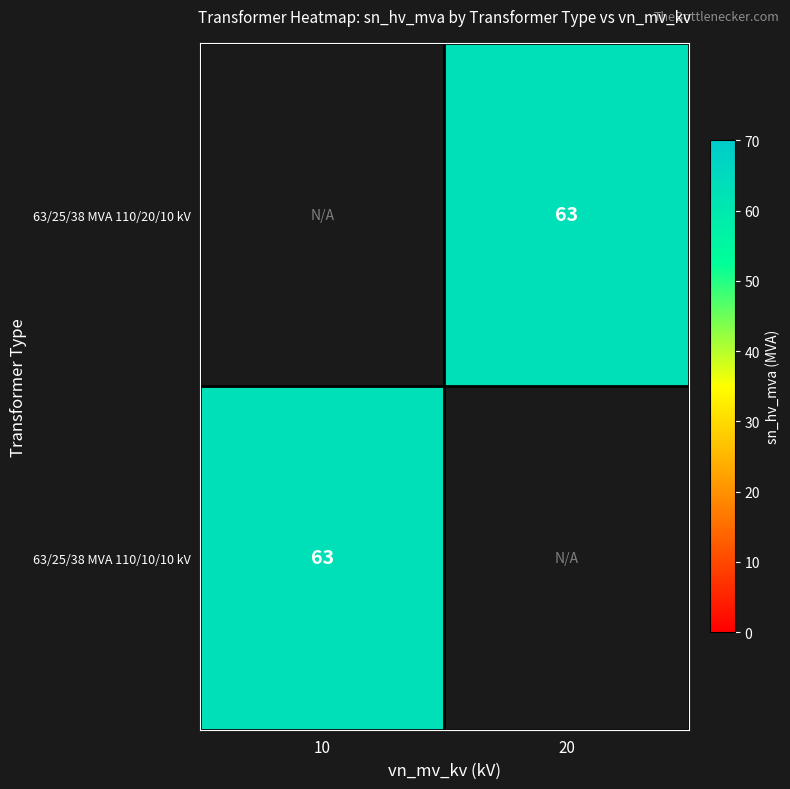

What is the total value across all series at 10?

63